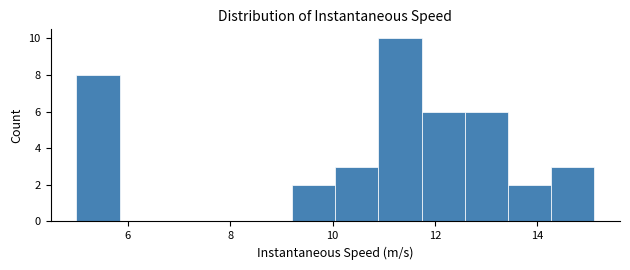

Reading left to right, list every bar in this chart as the range it spans on the x-axis followed by its height. Neither the bar edges nor the heights are printed on the chart, so give them approximately, as read against the axes.

5.0 to 5.8: 8
5.8 to 6.6: 0
6.6 to 7.6: 0
7.6 to 8.4: 0
8.4 to 9.2: 0
9.2 to 10.0: 2
10.0 to 10.8: 3
10.8 to 11.8: 10
11.8 to 12.6: 6
12.6 to 13.4: 6
13.4 to 14.2: 2
14.2 to 15.2: 3